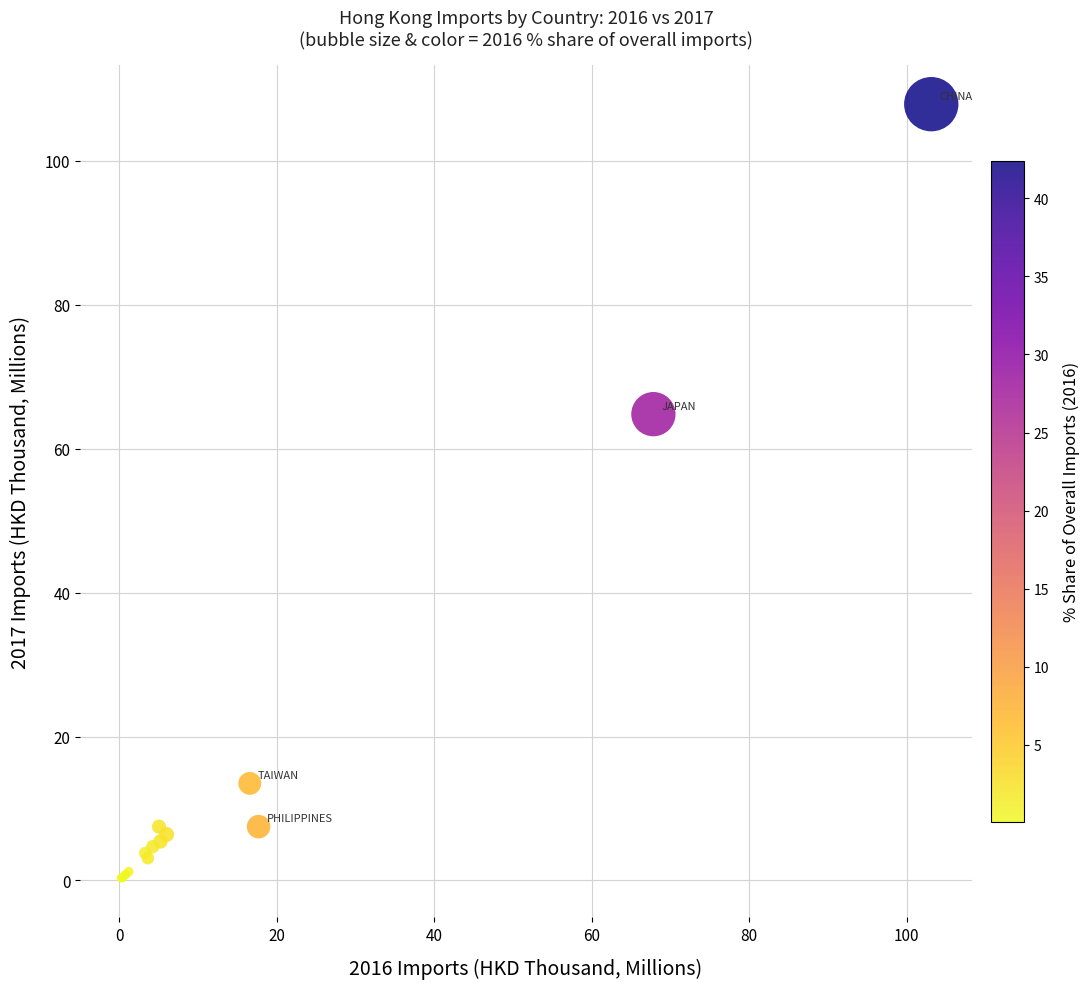

What Y value in the scatter plot is closest to 54?

64.8